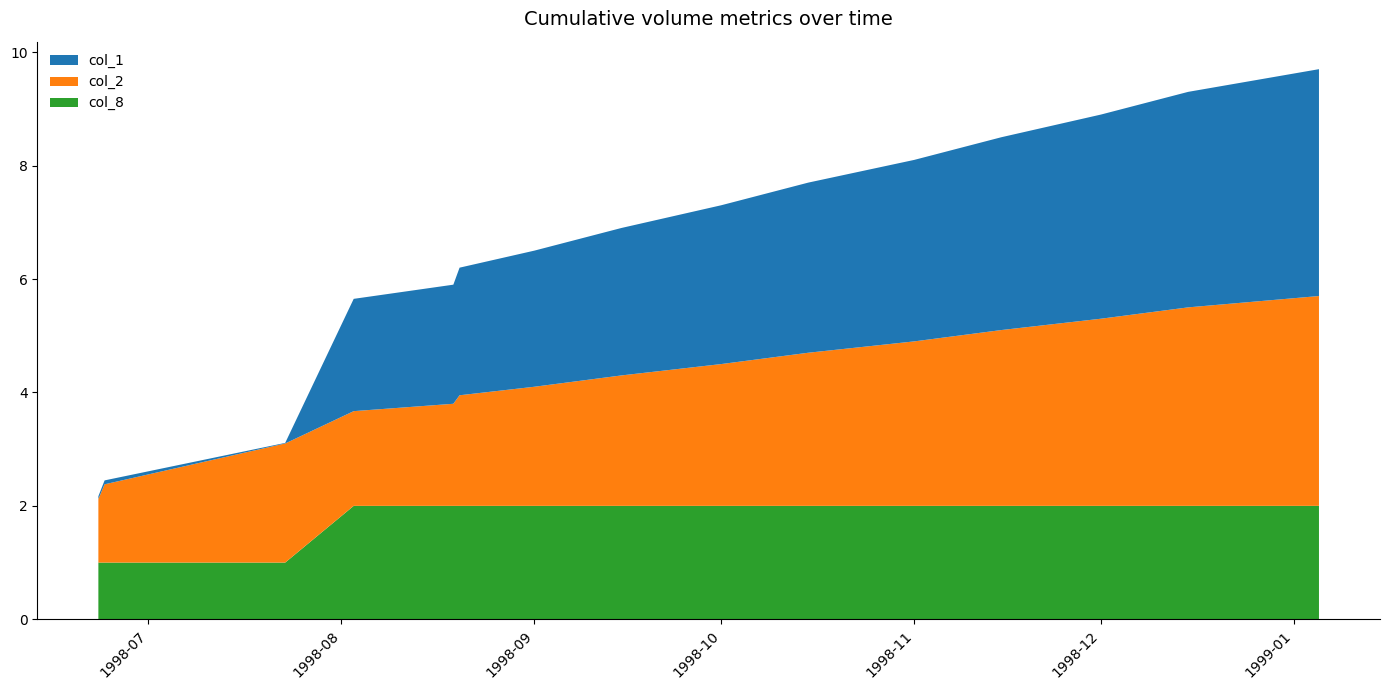

What is the minimum value for col_8?

1.0